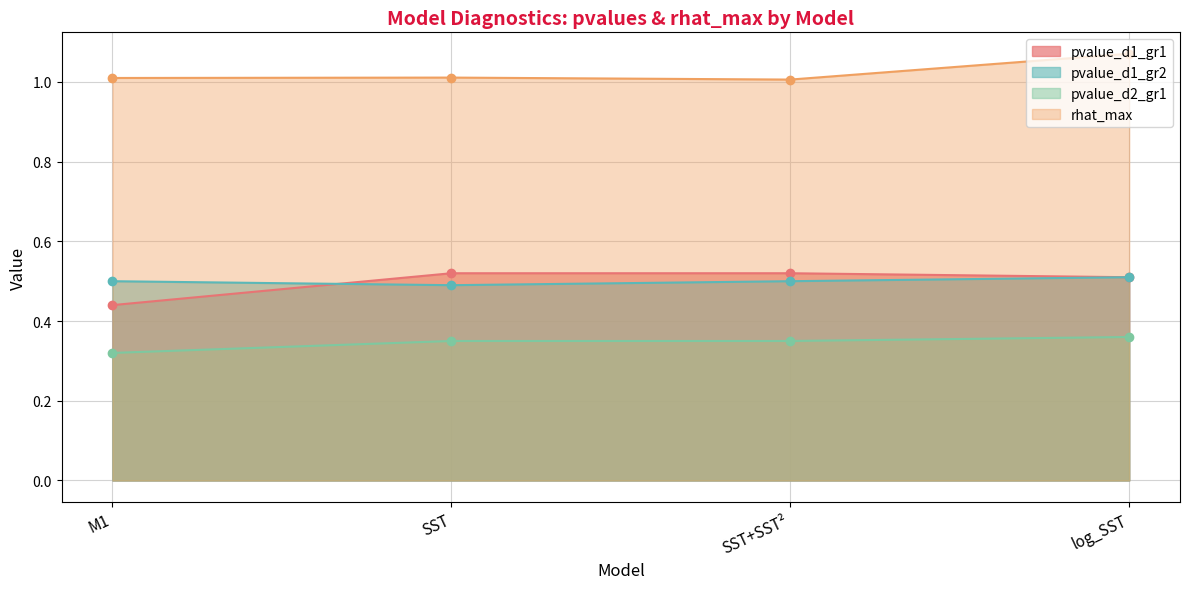

The rhat_max series shows 1.5 at log_SST. True or false?

False